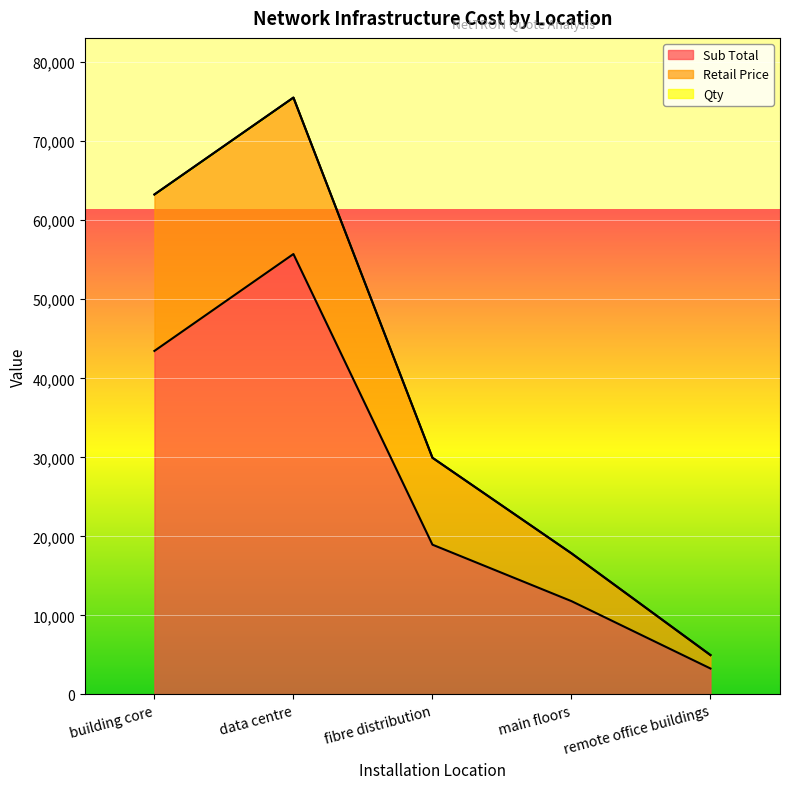

Rank the categories by Sub Total value from highest to lowest.

data centre, building core, fibre distribution, main floors, remote office buildings